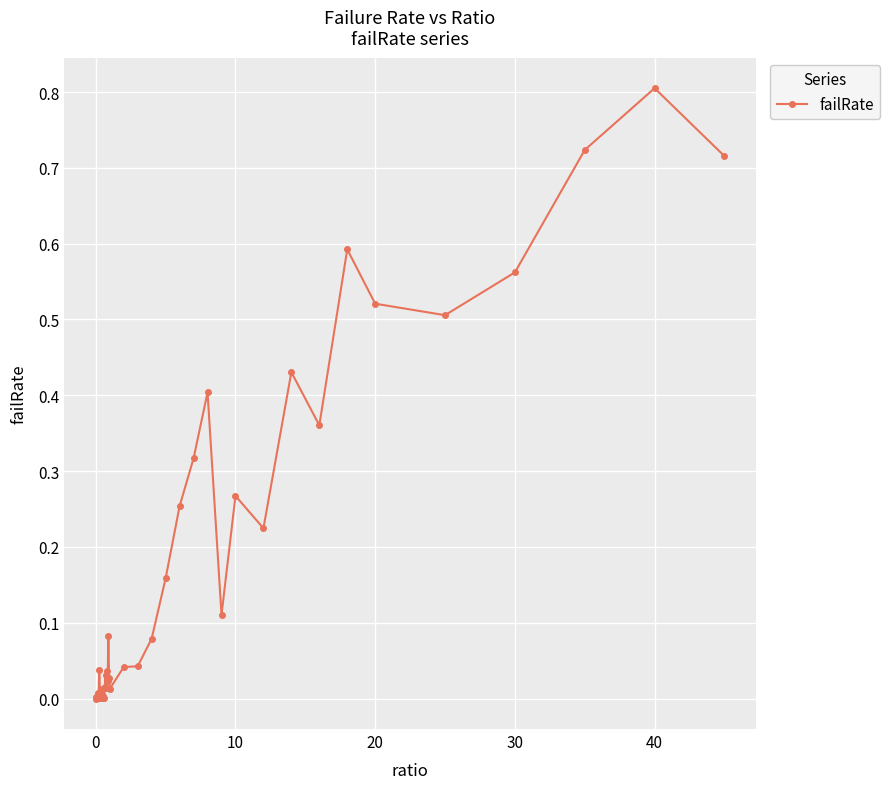

What is the greatest value displayed?

0.8